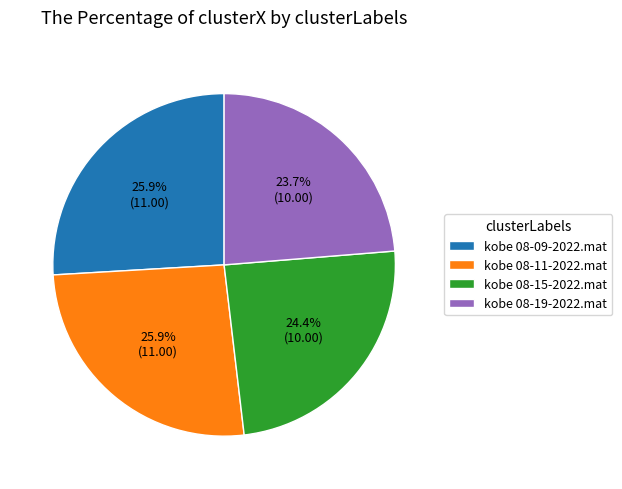

To the nearest percent, what portion does kobe 08-19-2022.mat represent?

24%